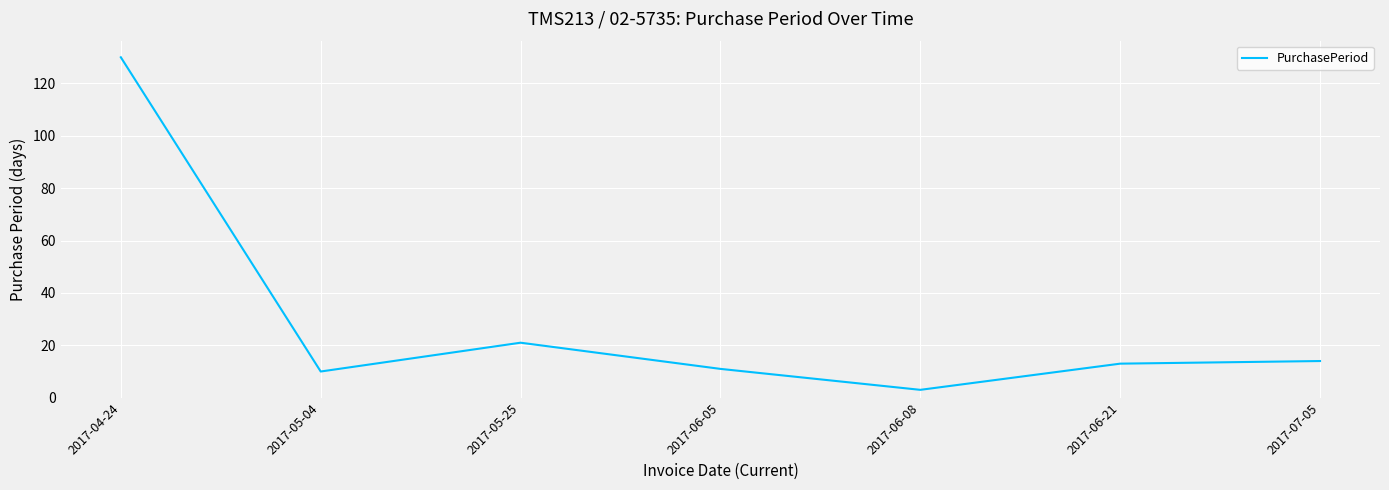

What is the difference between the second highest and second lowest values?

11